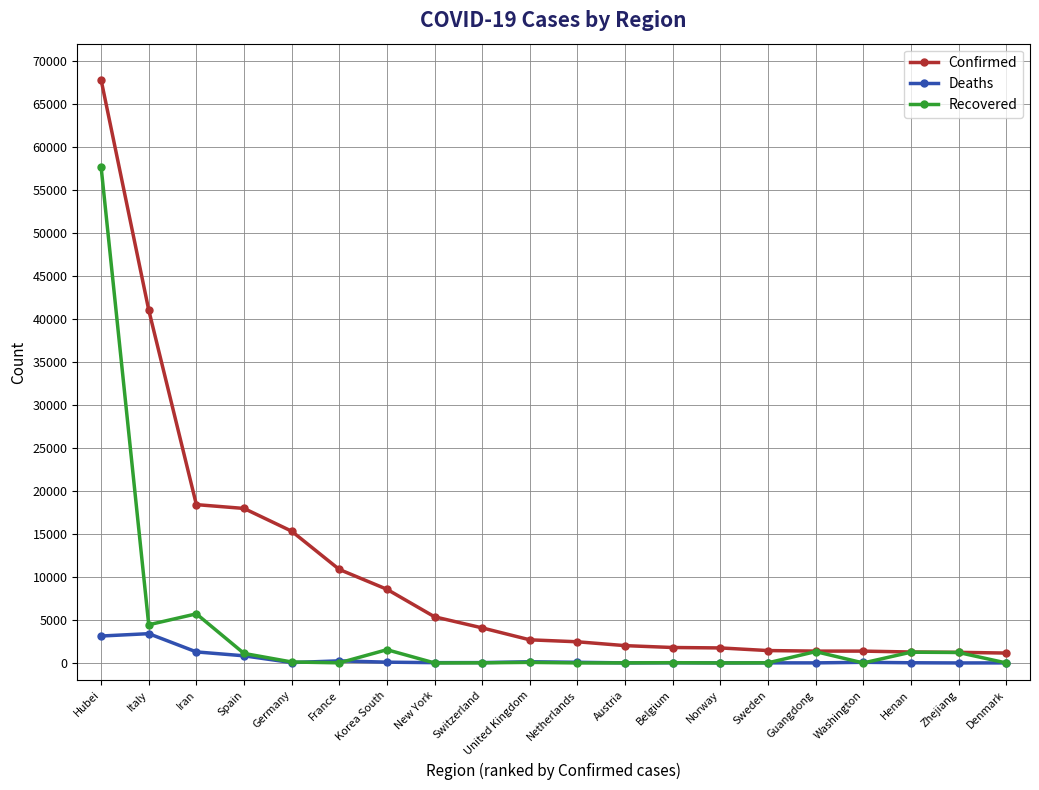

Is the value of Confirmed at Guangdong greater than the value of Recovered at Germany?

Yes